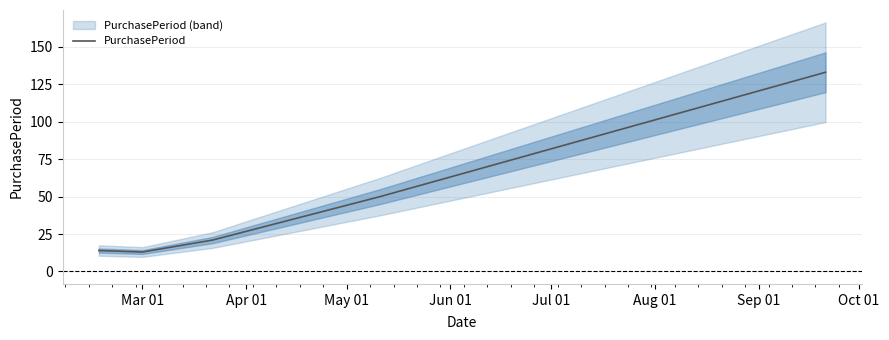

How many series are shown in this chart?

1